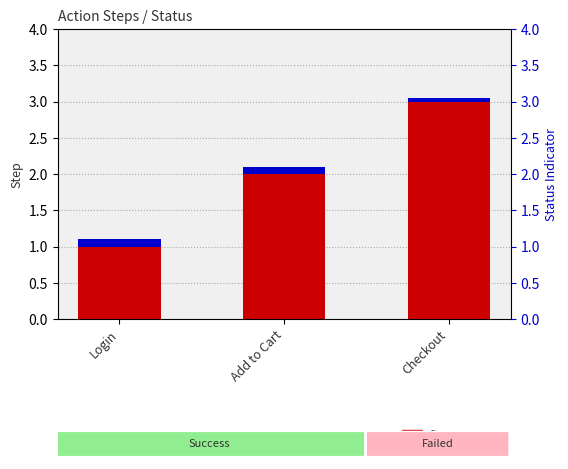

What is the value of the Step bar at the 1st from the left?

1.0